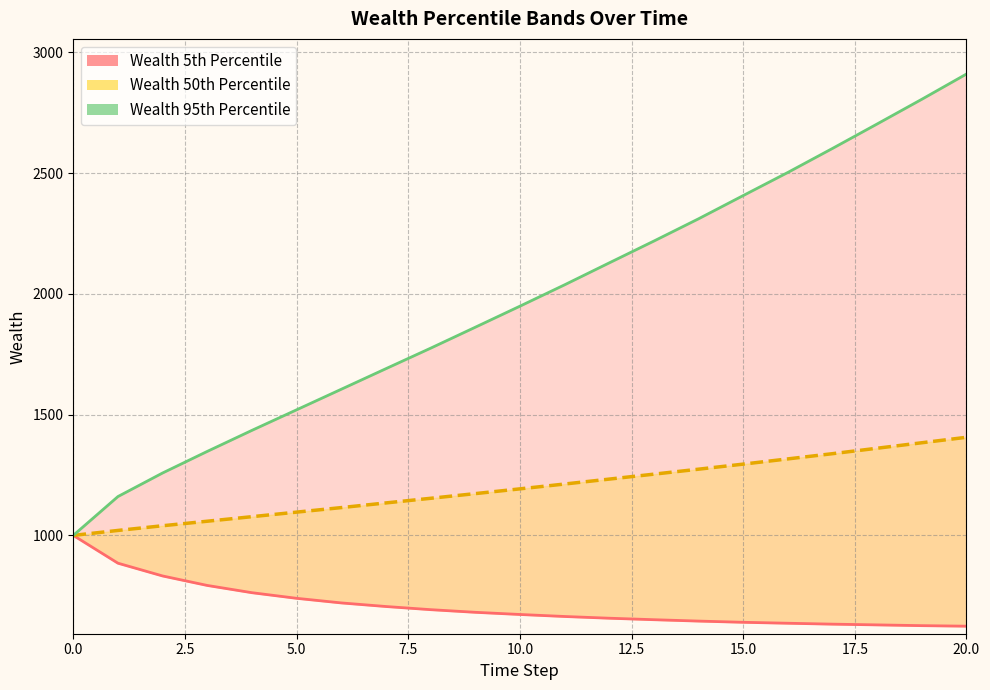

What is the greatest value displayed?

2909.6